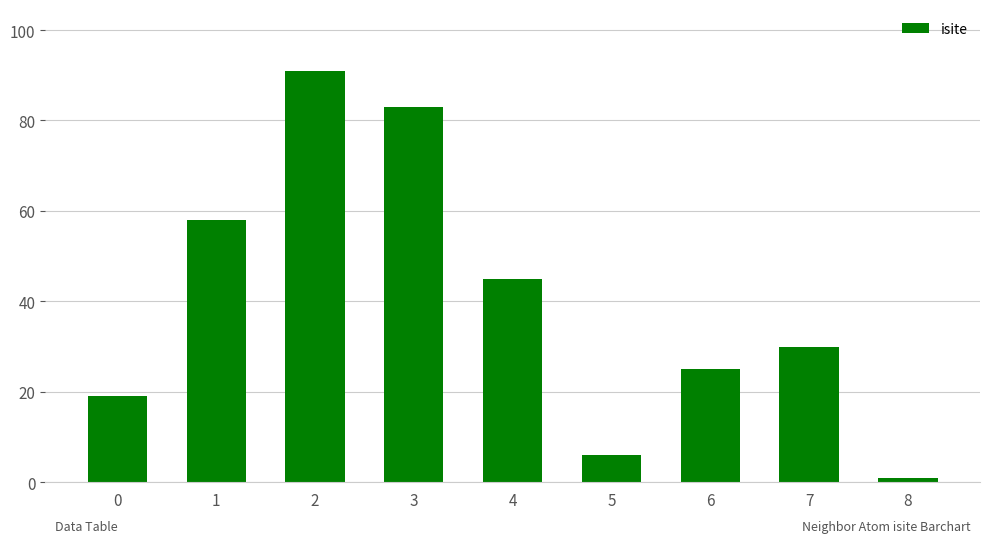

How many bars are there in total?

9